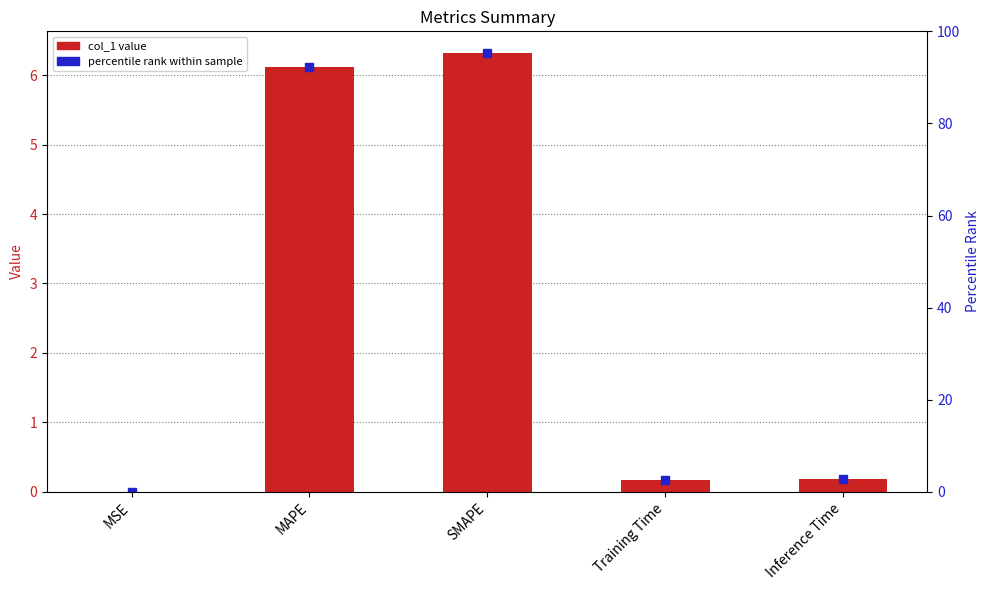

Reading left to right, list all the values displayed in this chart.

MSE=0.0	MAPE=6.1	SMAPE=6.3	Training Time=0.2	Inference Time=0.2